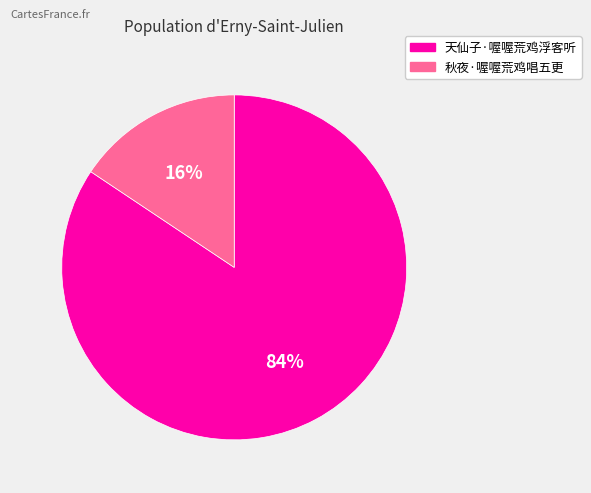

To the nearest percent, what is the combined percentage of 天仙子·喔喔荒鸡浮客听 and 秋夜·喔喔荒鸡唱五更?

100%